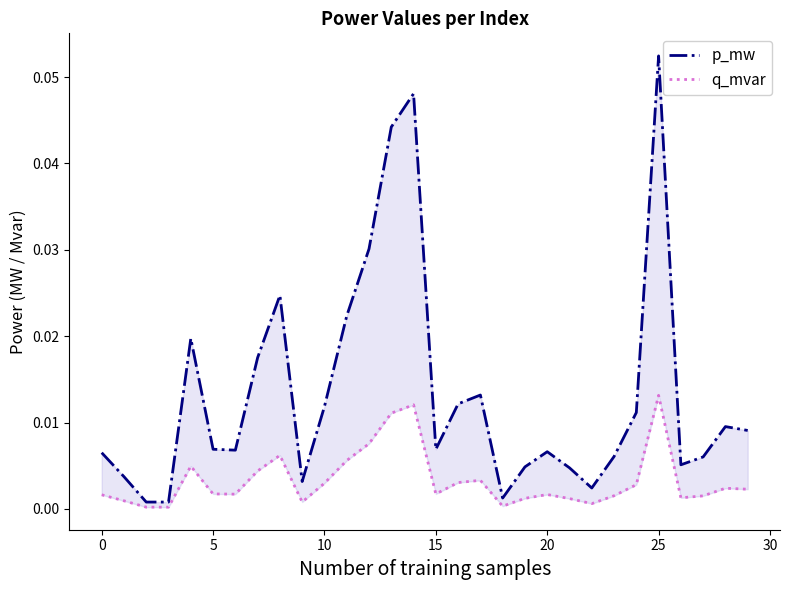

How many lines are shown in the chart?

2